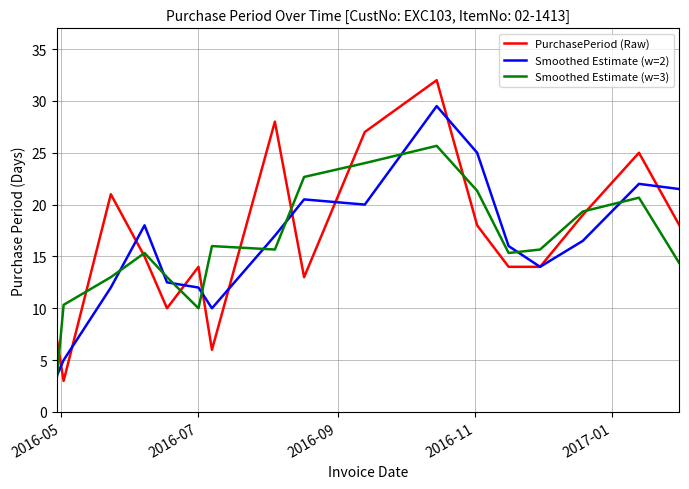

Which series has the largest range (max minus min)?

PurchasePeriod (Raw)